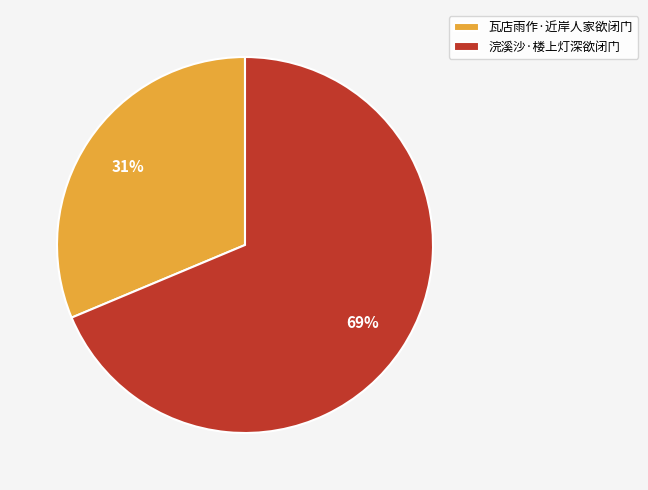

Between 浣溪沙·楼上灯深欲闭门 and 瓦店雨作·近岸人家欲闭门, which is larger?

浣溪沙·楼上灯深欲闭门